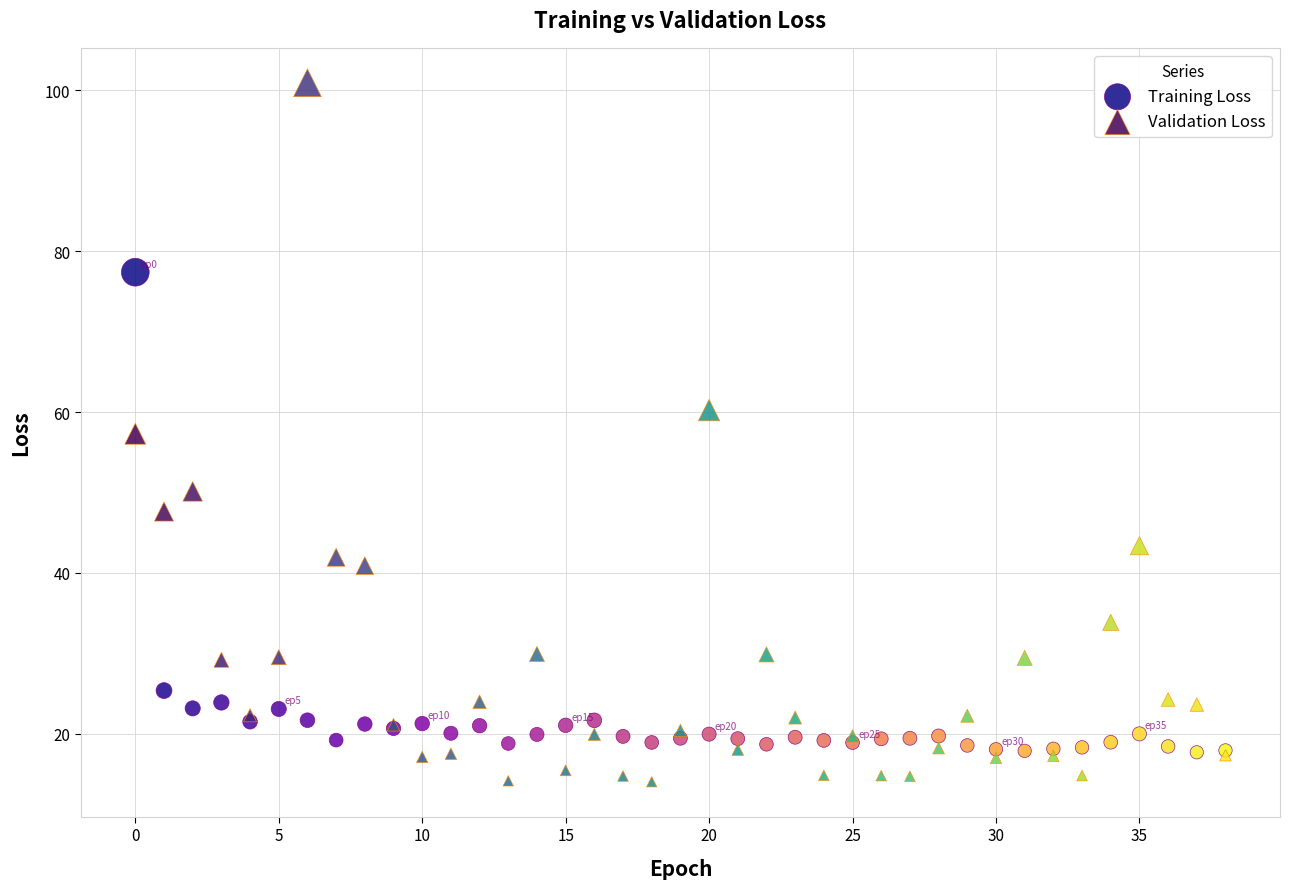

Which series reaches the minimum Y coordinate?

Validation Loss